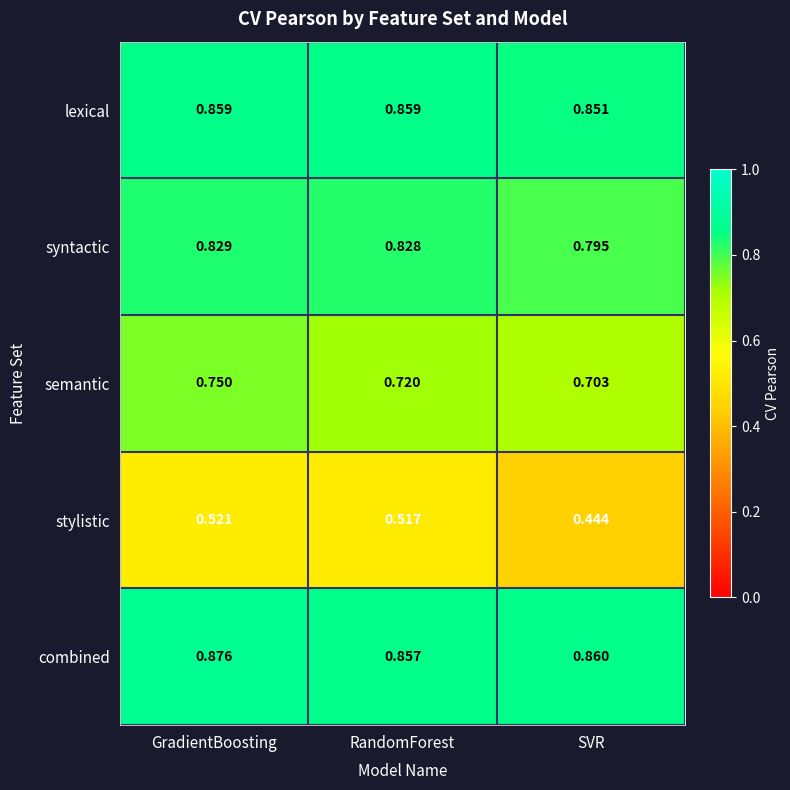

Which series has the largest range (max minus min)?

stylistic